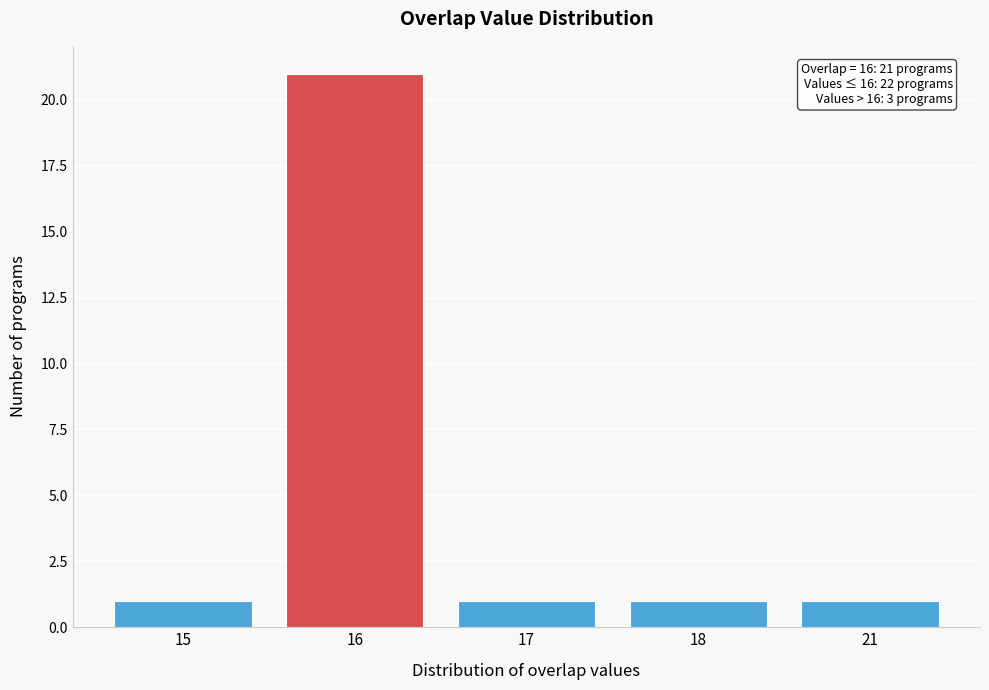

Reading left to right, transcribe all the data shown in this chart.

1	21	1	1	1